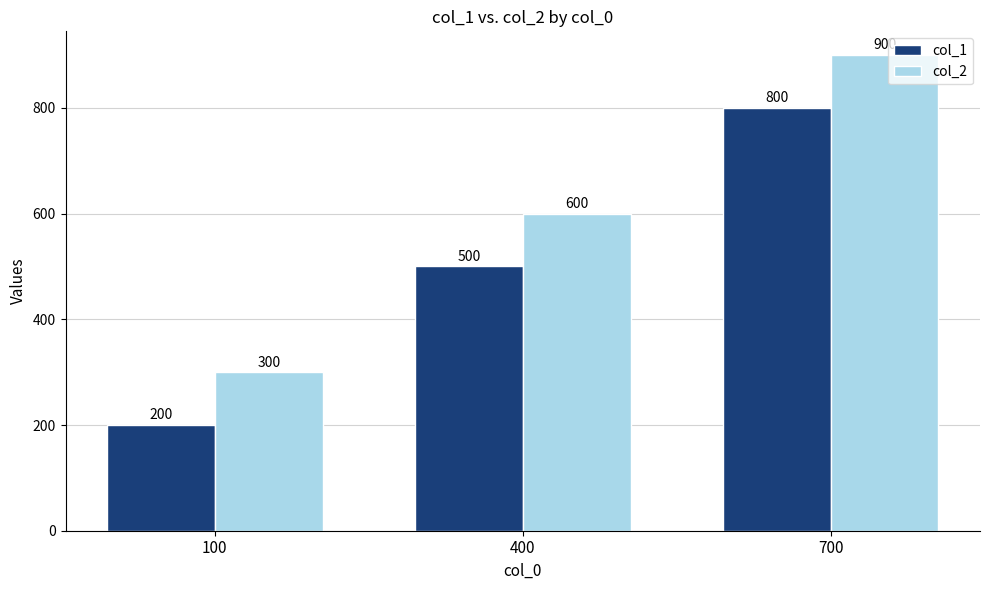

How many data points does each series have?

3